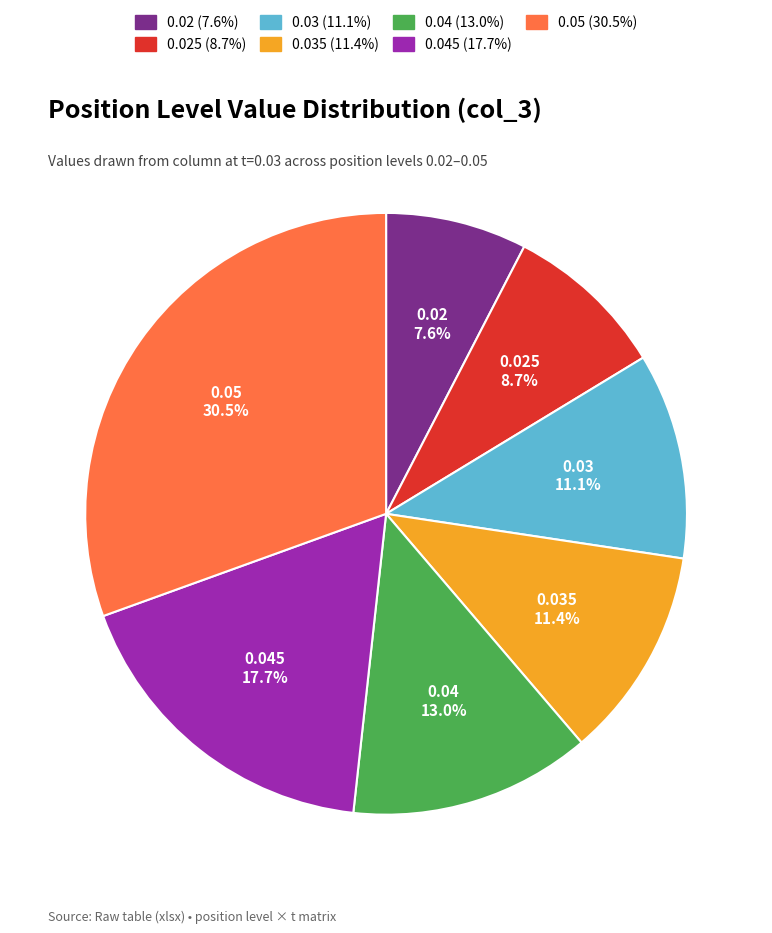

Is there any slice that represents more than half of the pie?

No